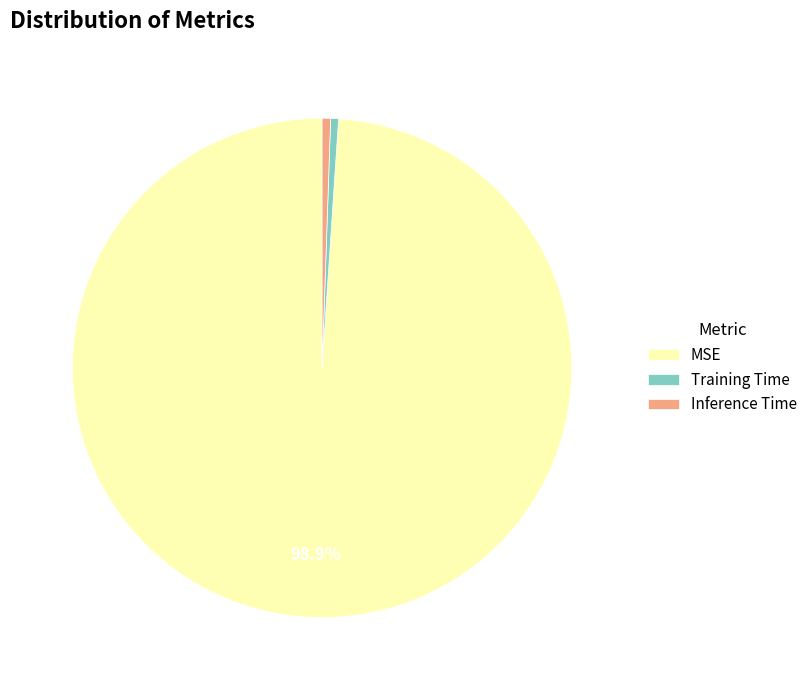

Is it true that Inference Time is 1% of the pie?

True